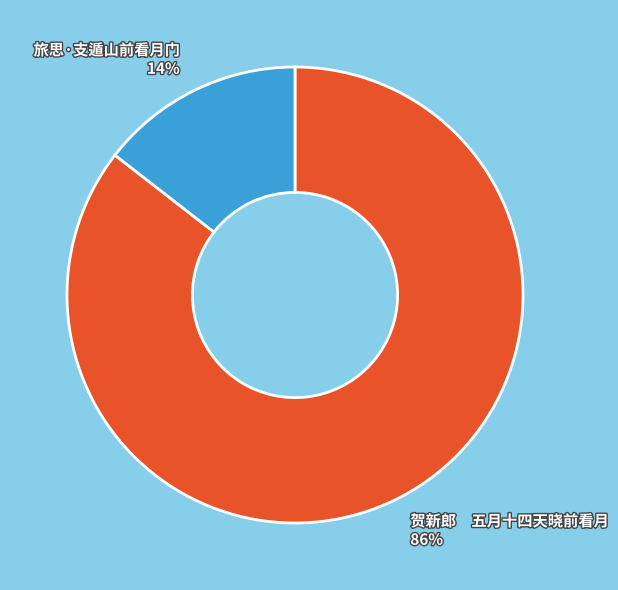

Which category has the biggest portion of the pie?

贺新郎 五月十四天晓前看月